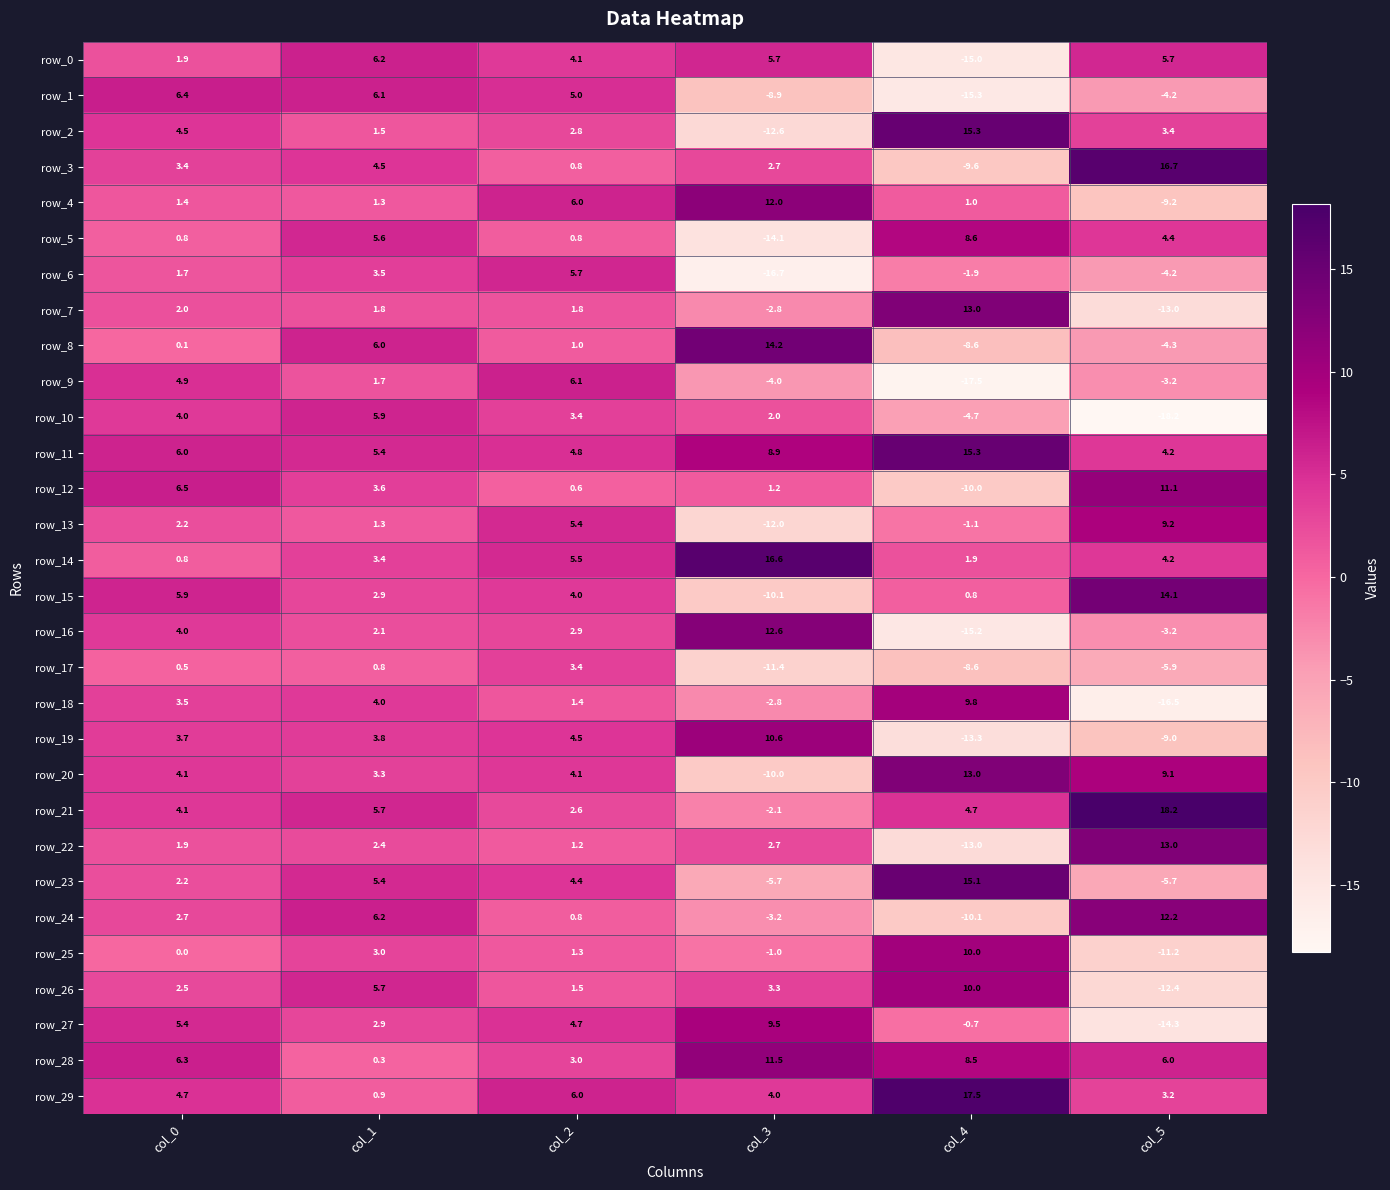

List the labels in order of row_22 value, smallest first.

col_4, col_2, col_0, col_1, col_3, col_5